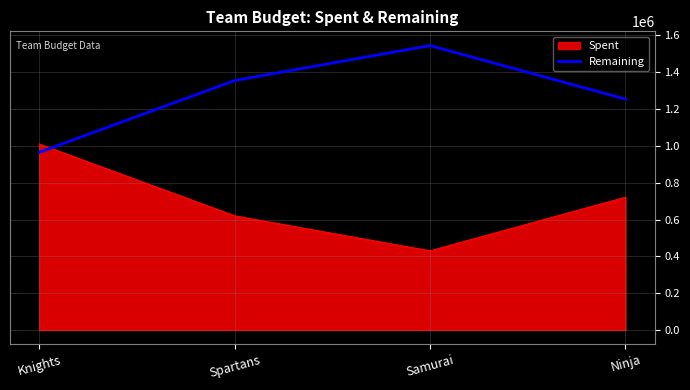

What is the average value of the Remaining series?

1279750